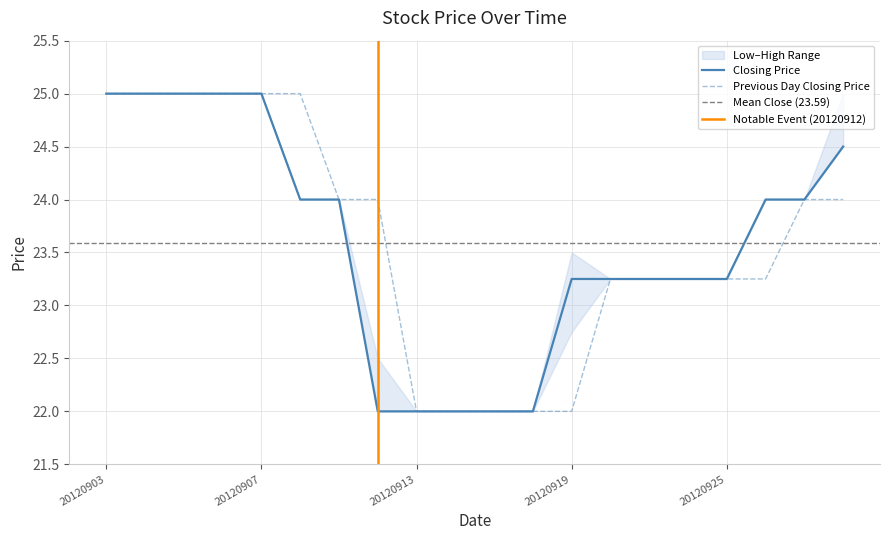

What is the difference between the second highest and minimum values in the Lowest Price of the Day series?

3.0